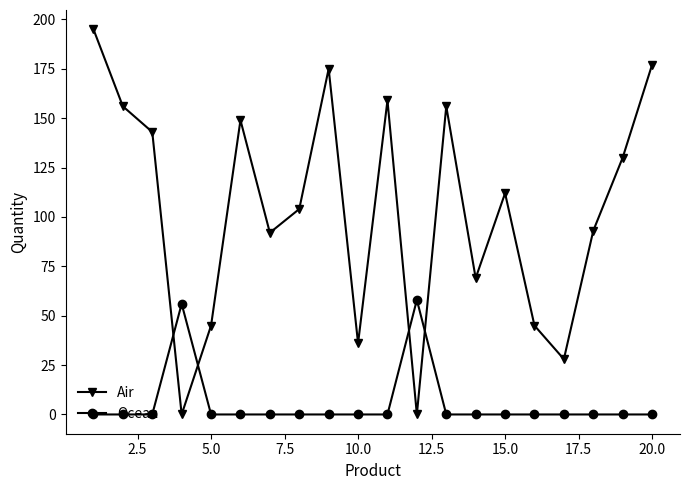

Which series has the largest range (max minus min)?

Air